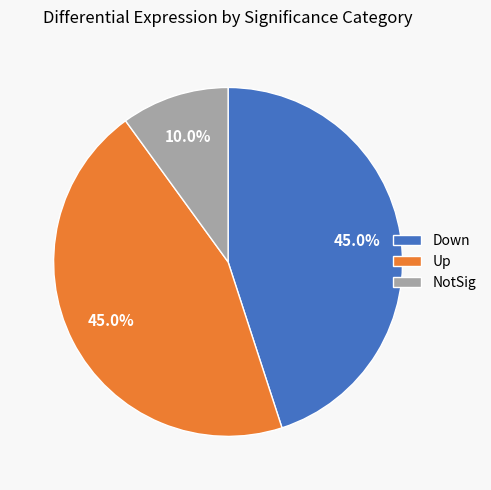

What is the smallest slice in the pie chart?

NotSig